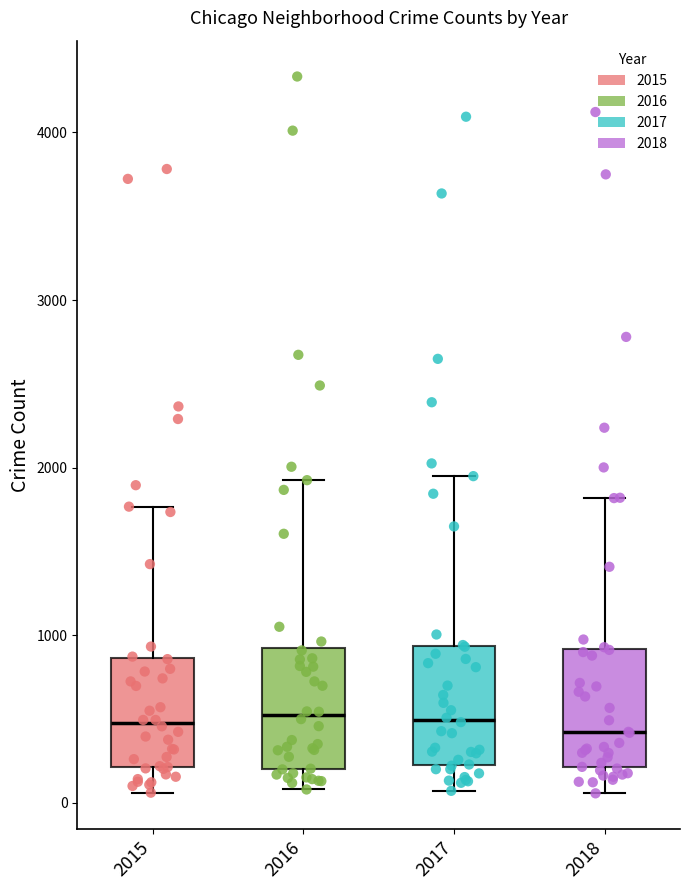

Where is the upper edge of the box at x = 2016 on the y-axis? The values are not printed on the chart, so give them approximately, as read against the axis.

900